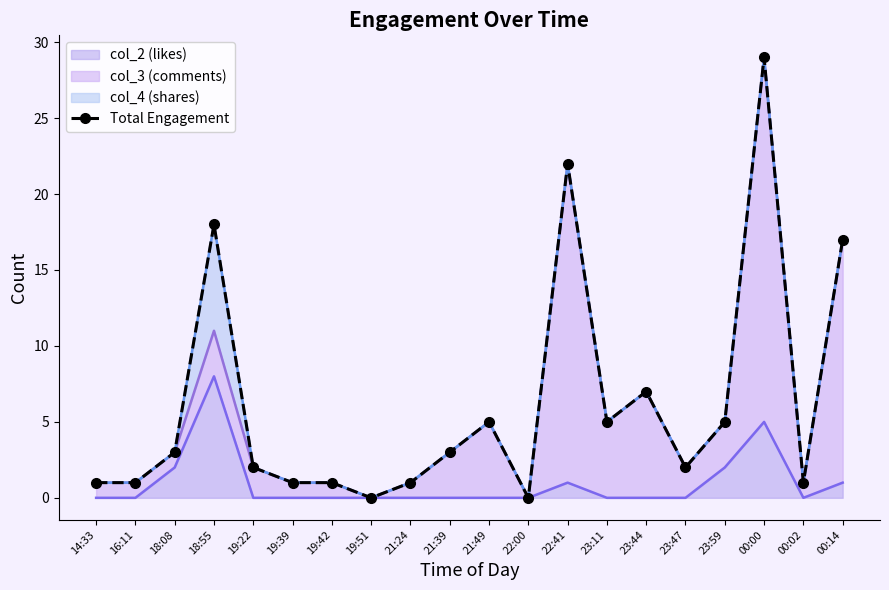

Reading left to right, what are all the values shown in this chart?

1	1	3	18	2	1	1	0	1	3	5	0	22	5	7	2	5	29	1	17